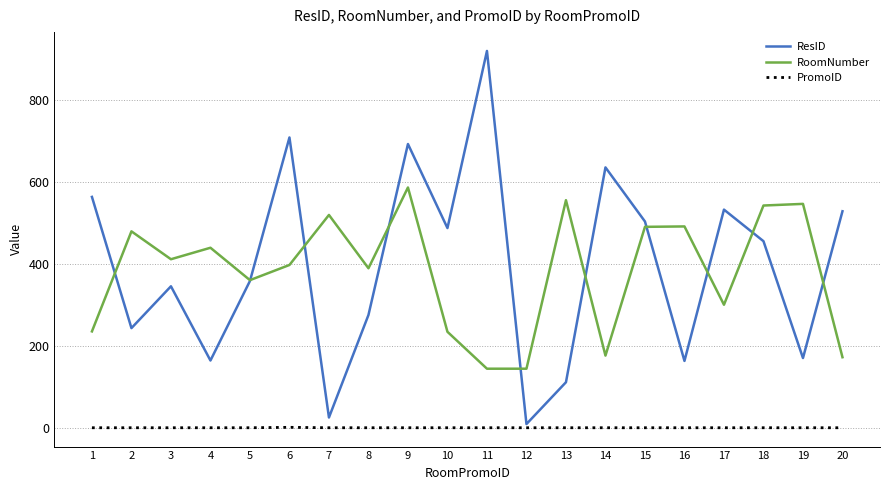

The value of RoomNumber at 19 is 967. True or false?

False